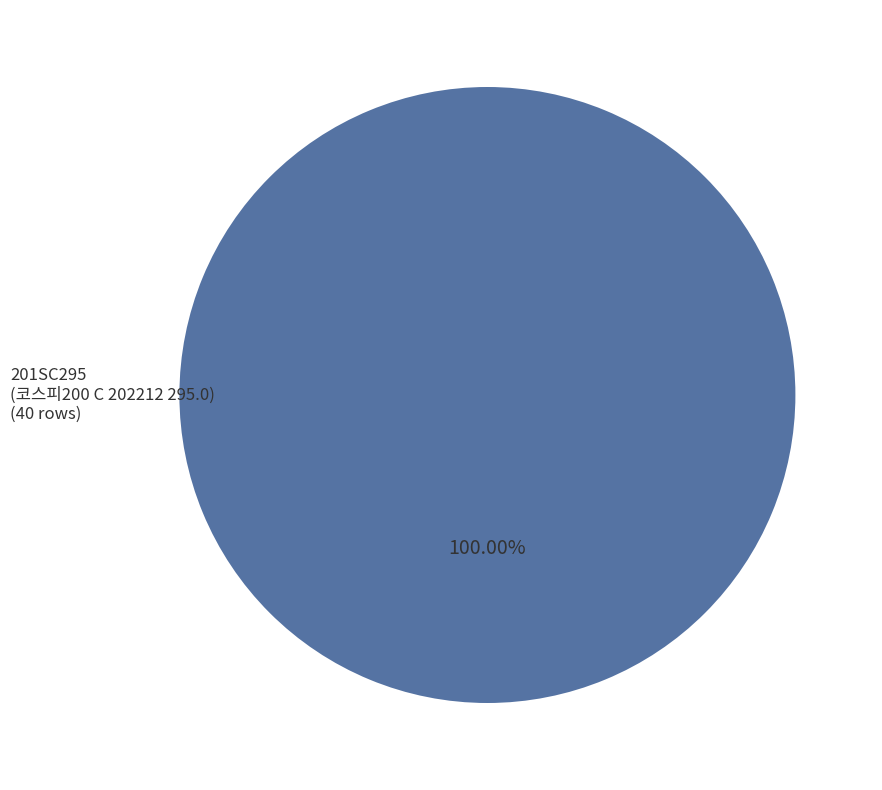

Rank the categories by value from lowest to highest.

201SC295 (코스피200 C 202212 295.0)